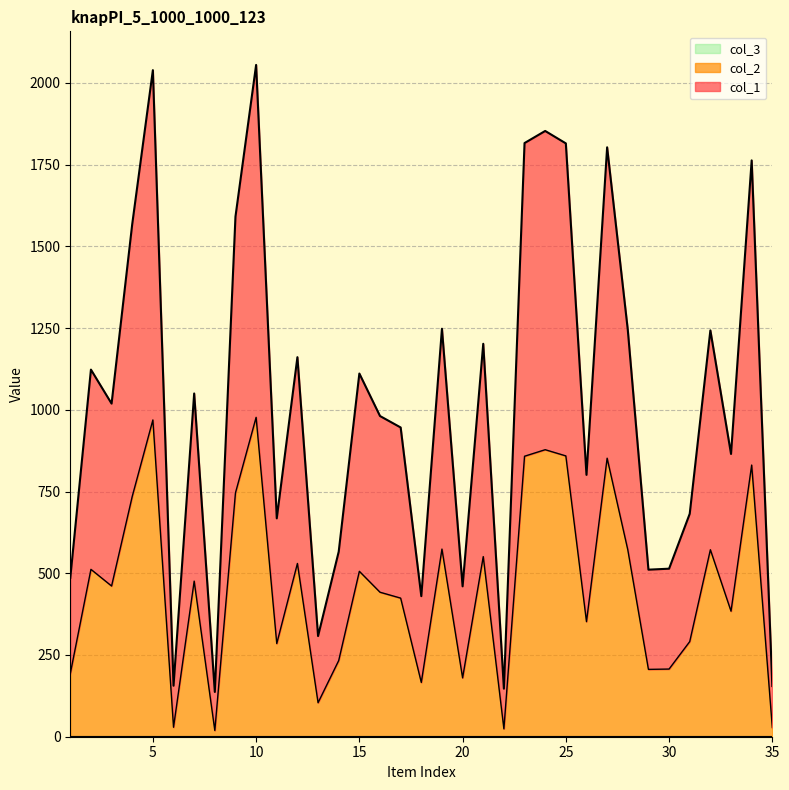

Is it true that col_1 equals 3646 at 10?

False